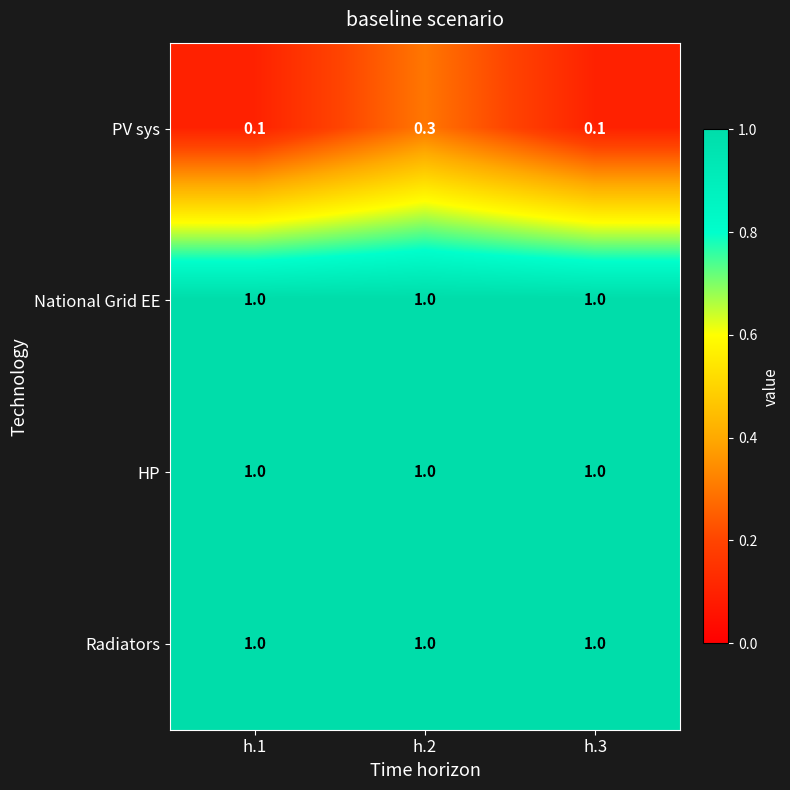

Which series has the largest range (max minus min)?

PV sys